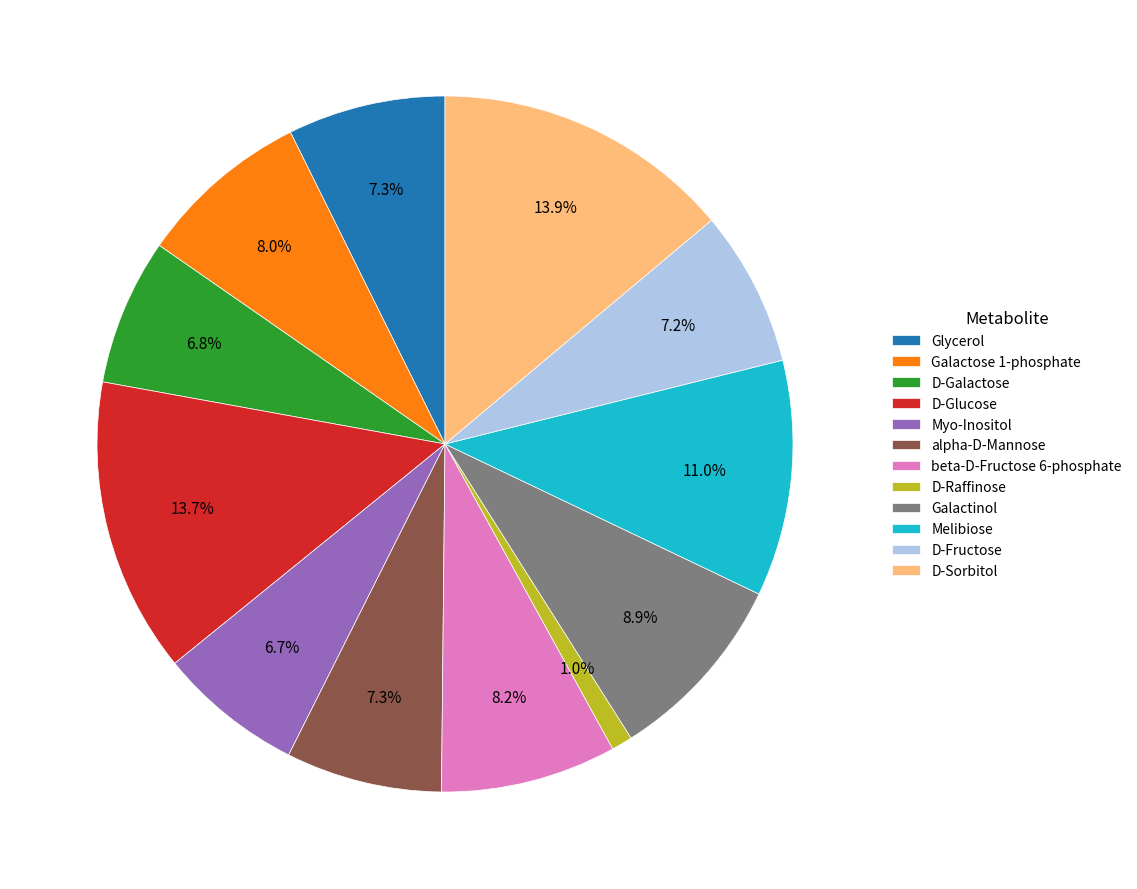

How much of the chart is everything except alpha-D-Mannose?

92.7%